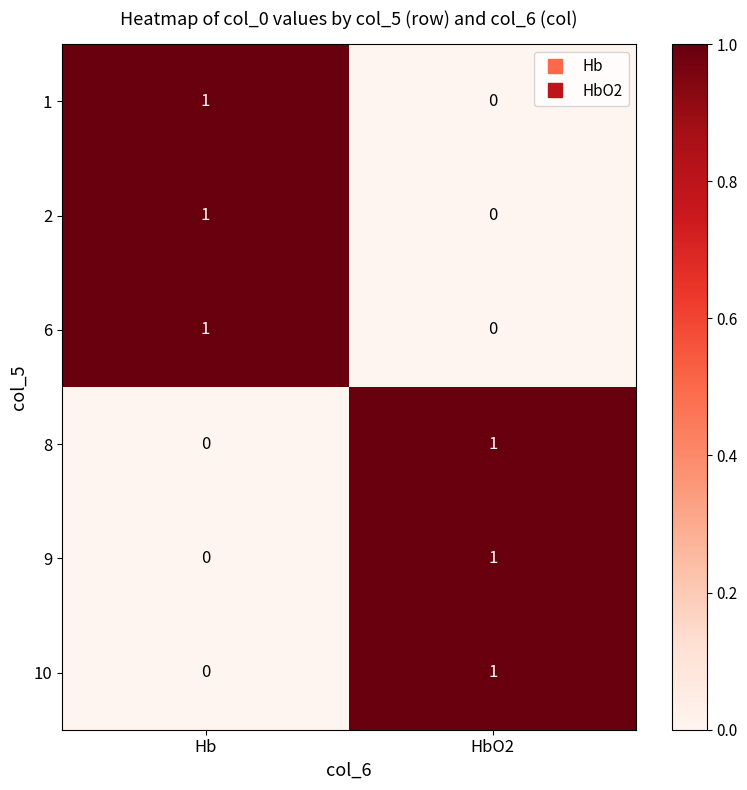

What is the spread (max minus min) of values at HbO2?

1